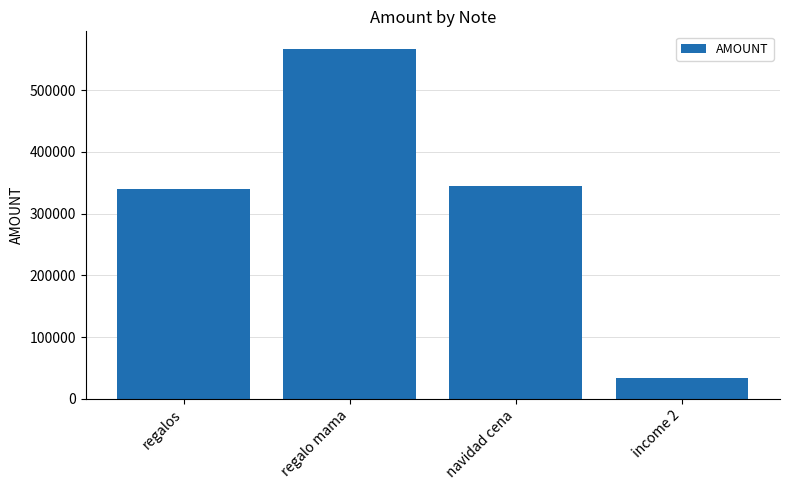

Reading left to right, what are all the values shown in this chart?

regalos=340000	regalo mama=567000	navidad cena=345000	income 2=34000